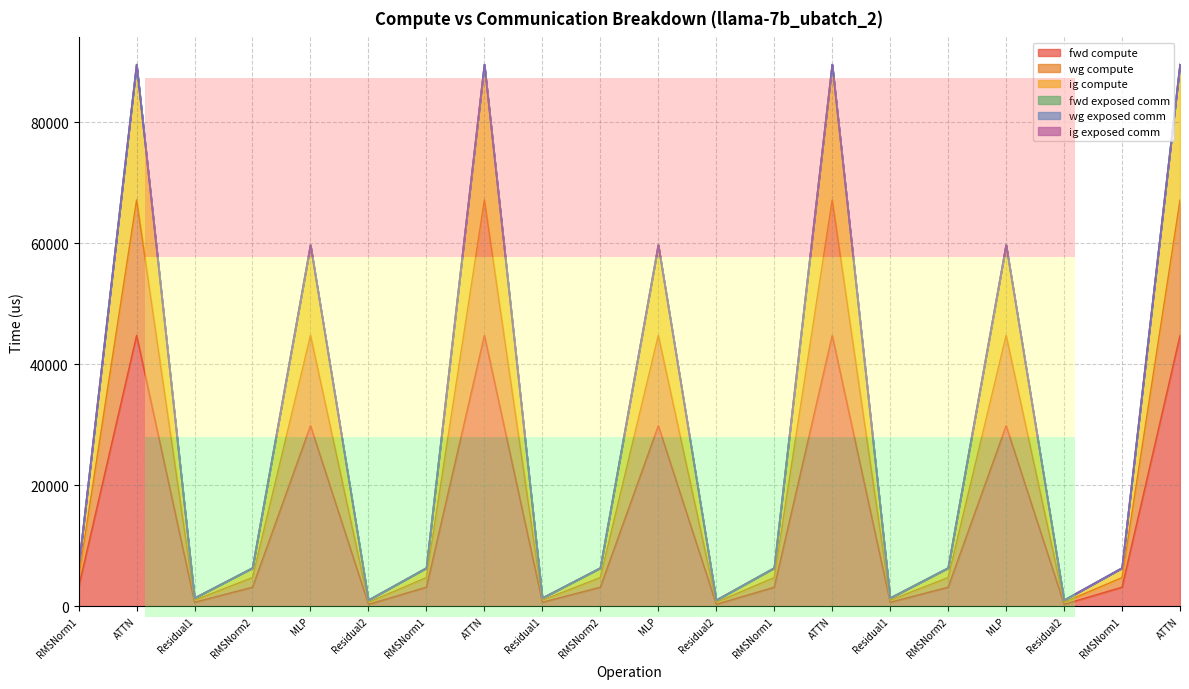

True or false: wg compute and ig compute intersect in this chart.

False